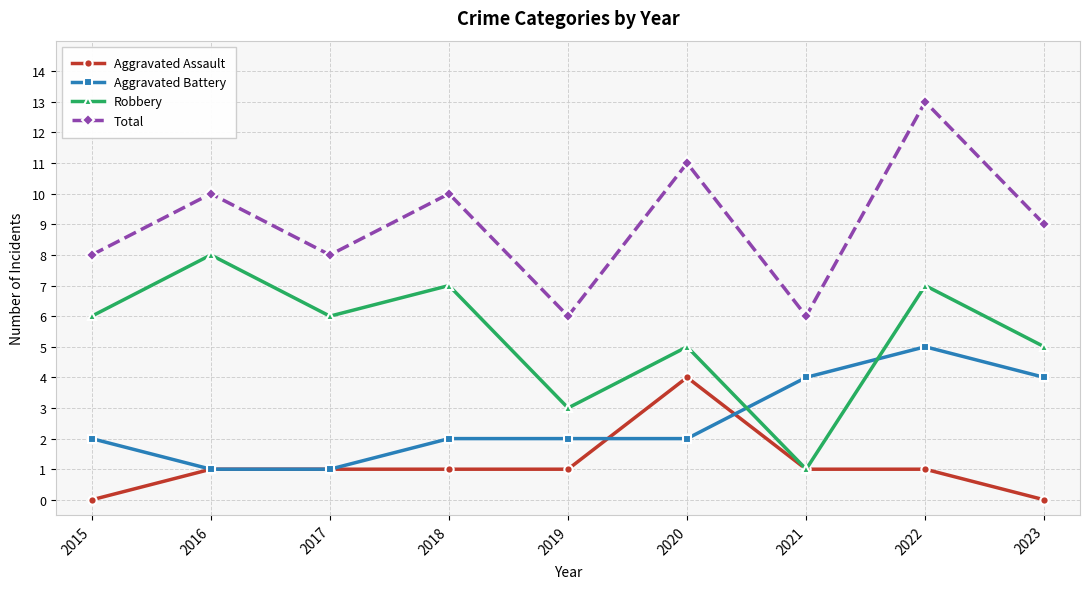

What is the value of the Total point at the 3rd from the left?

8